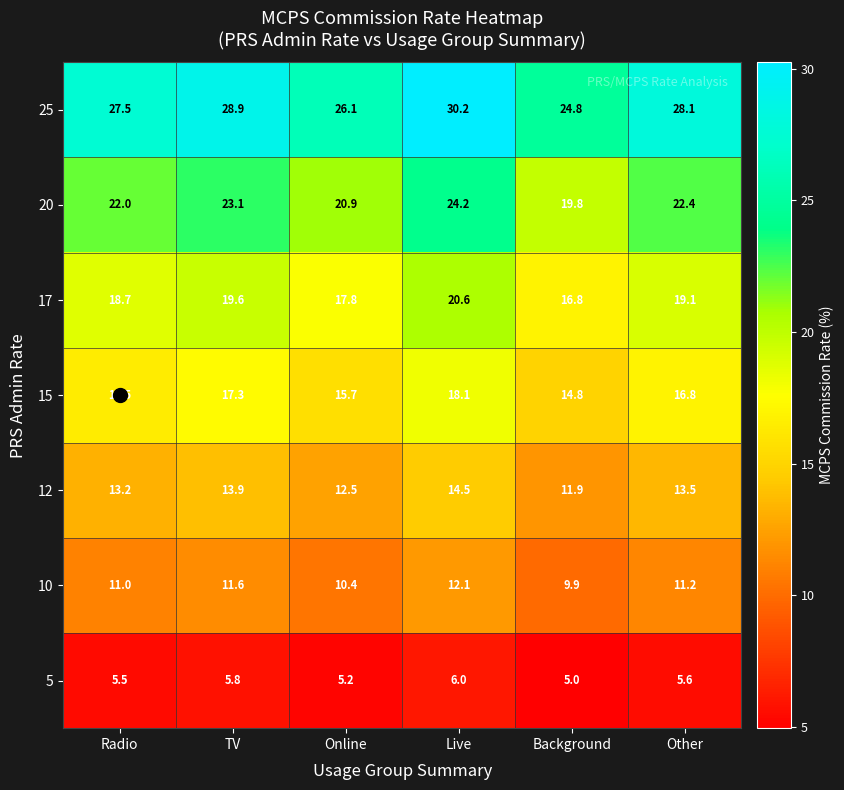

True or false: 12 has a value of 12.5 at Online.

True